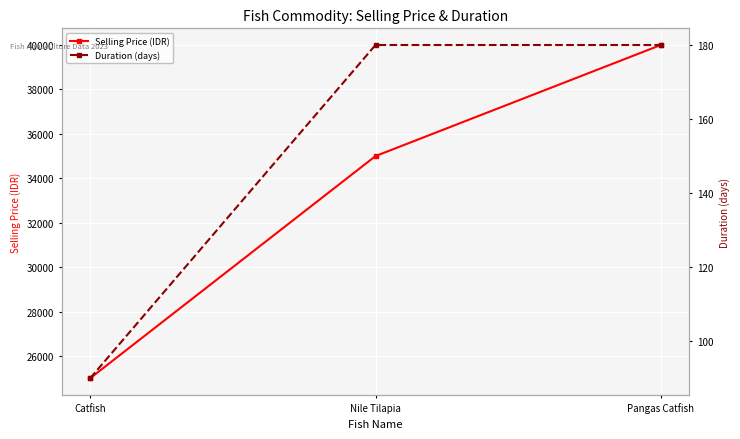

Is it true that Selling Price (IDR) equals 35000 at Nile Tilapia?

True